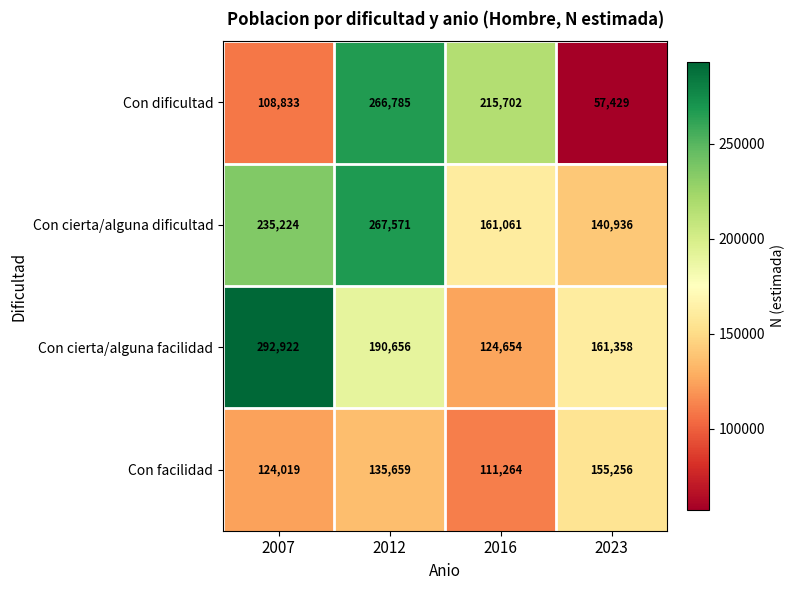

Rank the series by their maximum value, from lowest to highest.

Con facilidad, Con dificultad, Con cierta/alguna dificultad, Con cierta/alguna facilidad